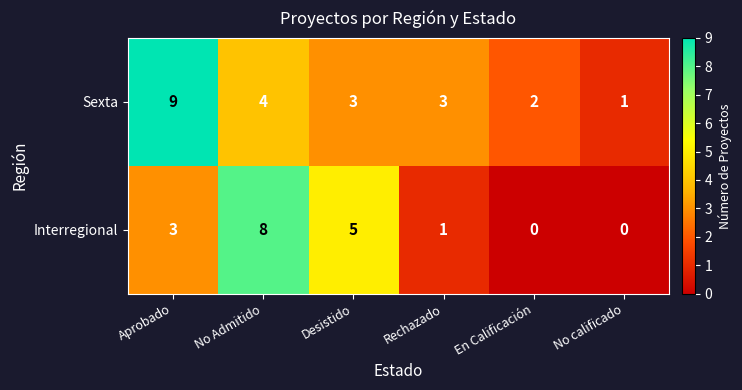

Rank the series by their maximum value, from highest to lowest.

Sexta, Interregional